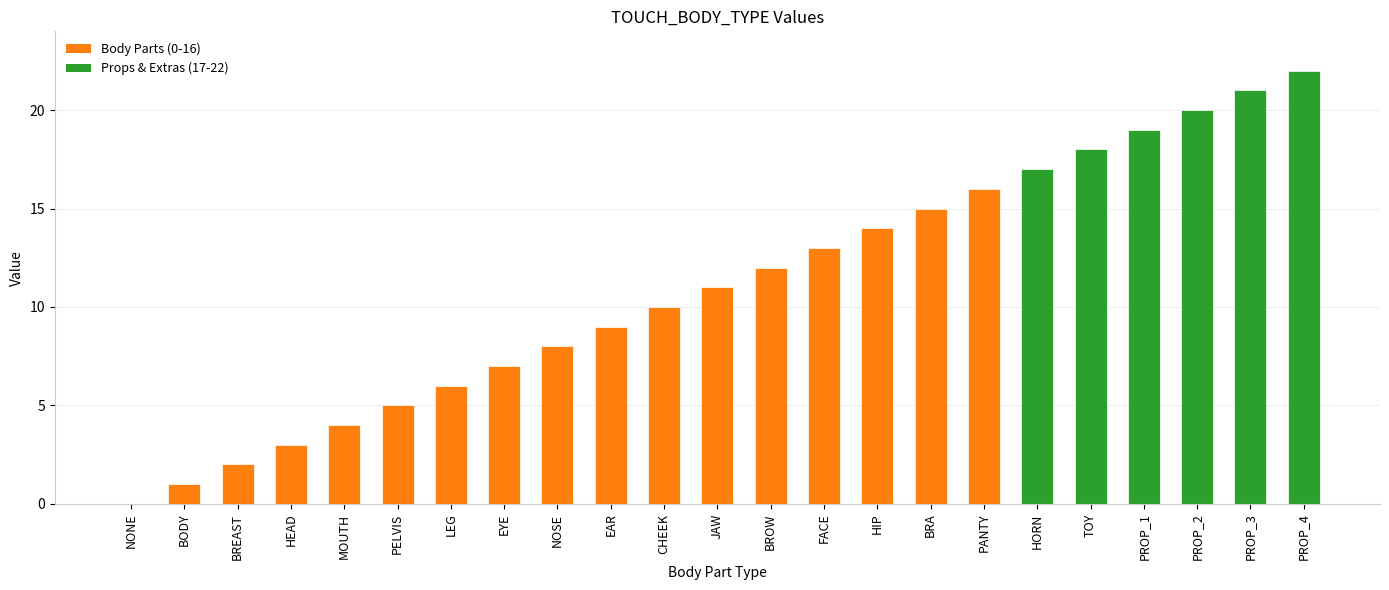

Where is the data nearest to the value 11?

JAW